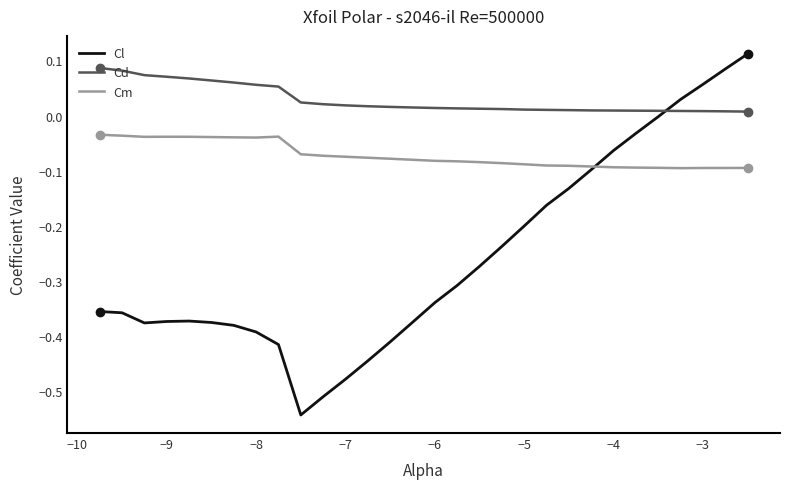

True or false: Cm and Cd cross at least once.

False